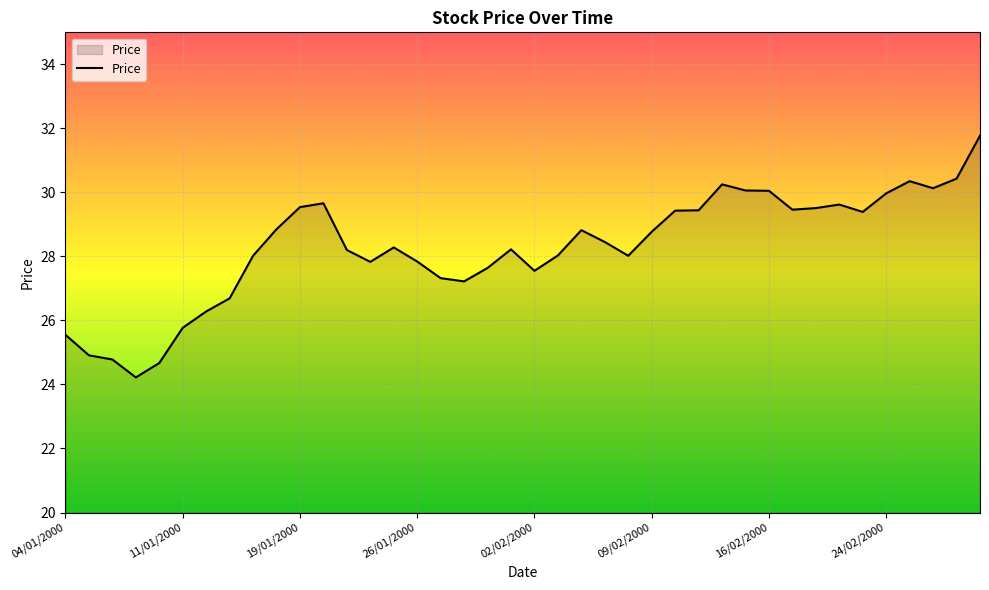

What is the maximum value shown in the chart?

31.8